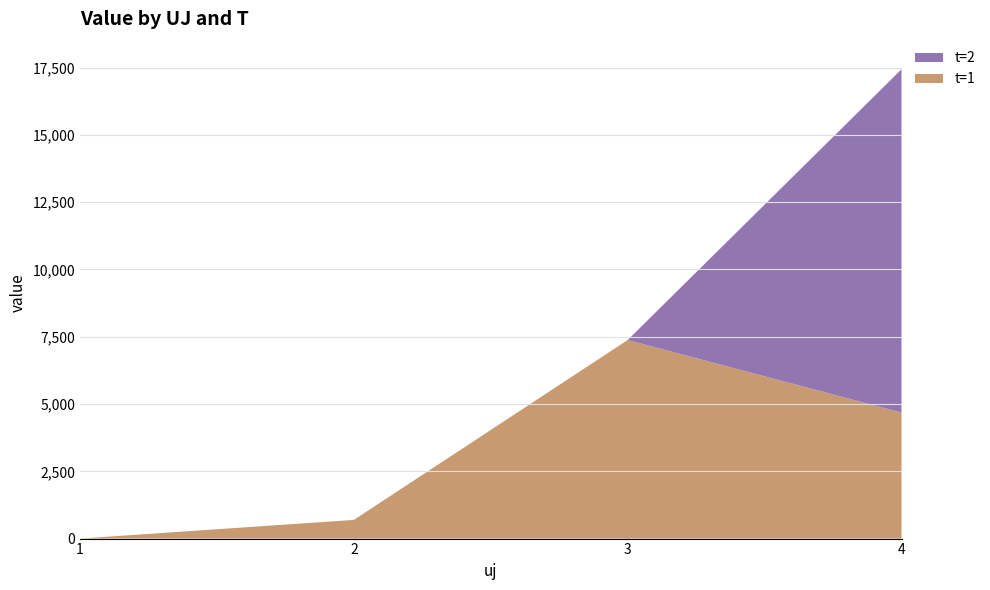

Reading left to right, transcribe all the data shown in this chart.

t=1: 0.0	694.1	7379.1	4682.7
t=2: 0.0	0.0	0.0	12755.9